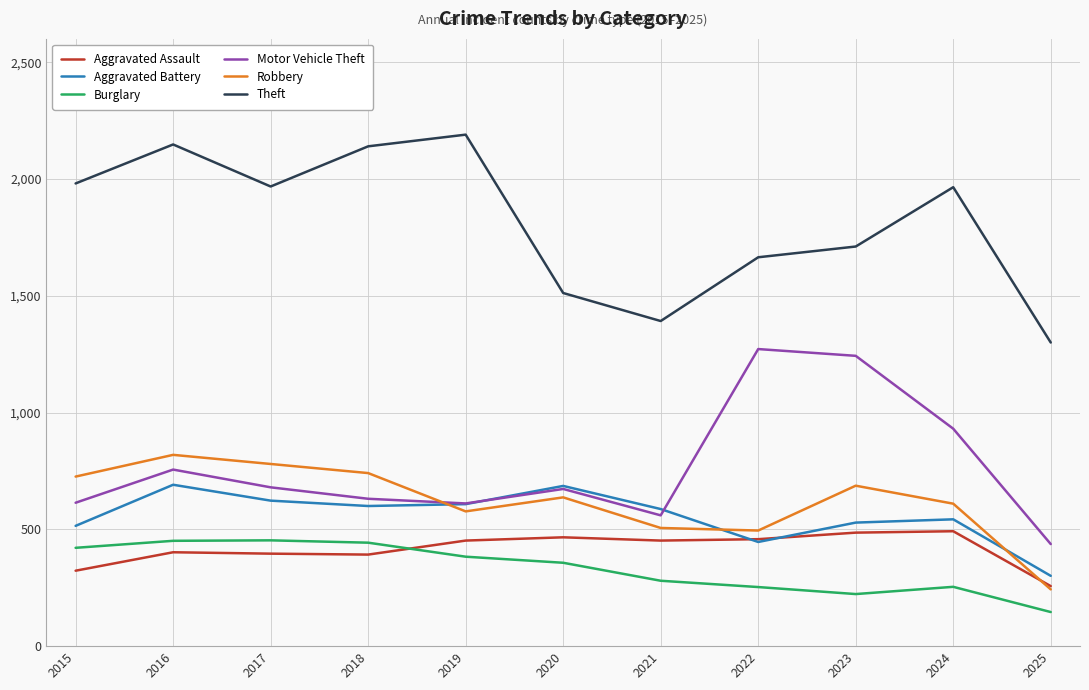

What is the greatest value displayed?

2190